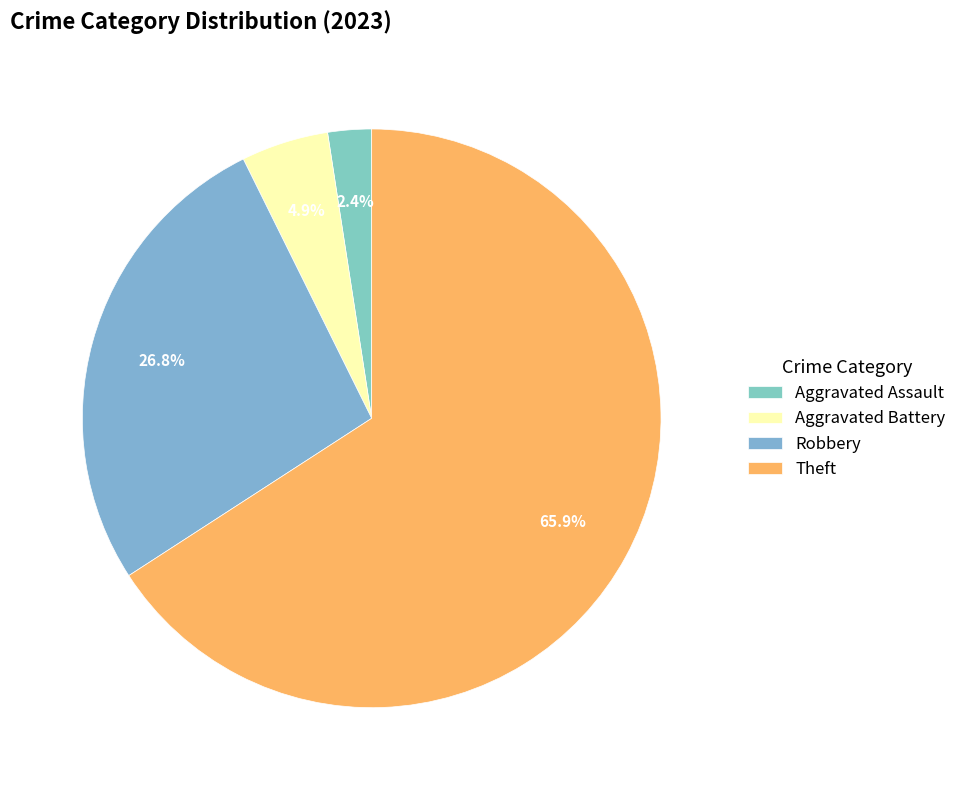

Rank the categories by value from lowest to highest.

Aggravated Assault, Aggravated Battery, Robbery, Theft